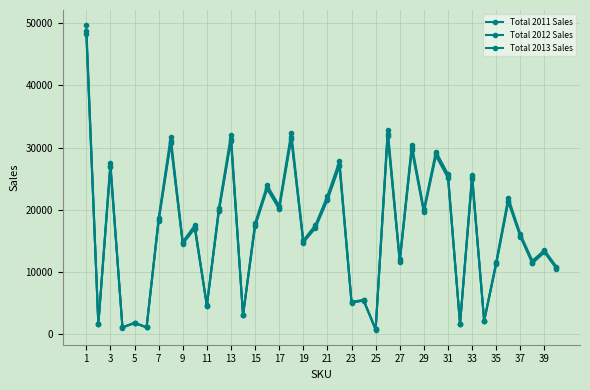

List the series in order of their overall mean, lowest first.

Total 2011 Sales, Total 2012 Sales, Total 2013 Sales